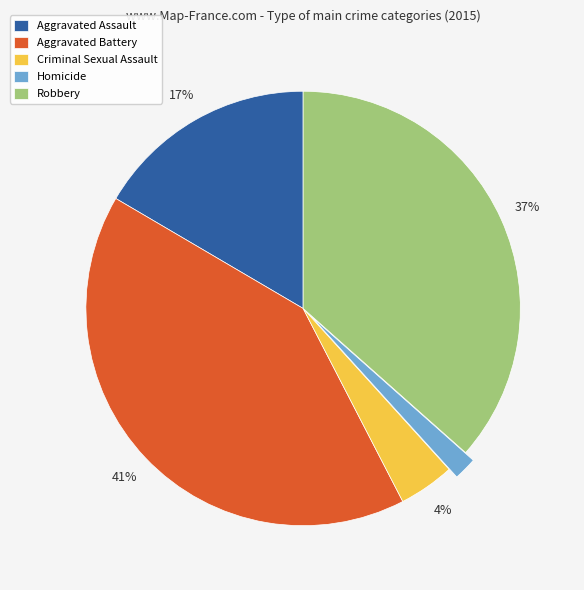

To the nearest percent, what portion does Robbery represent?

37%